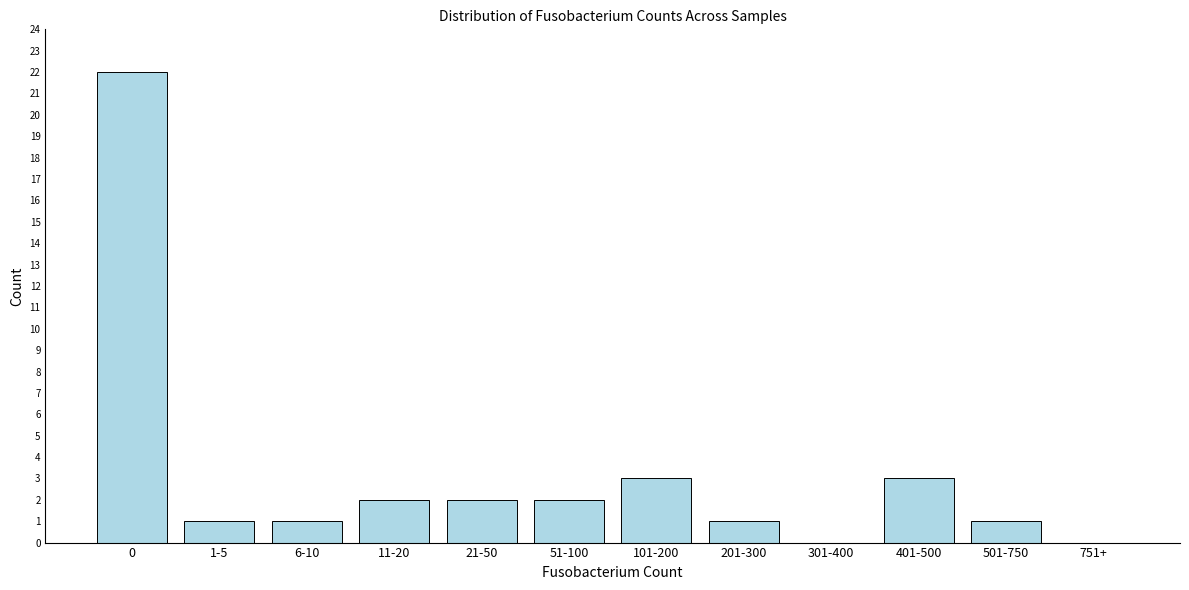

Reading left to right, extract all data points from this chart.

0=22	1-5=1	6-10=1	11-20=2	21-50=2	51-100=2	101-200=3	201-300=1	301-400=0	401-500=3	501-750=1	751+=0